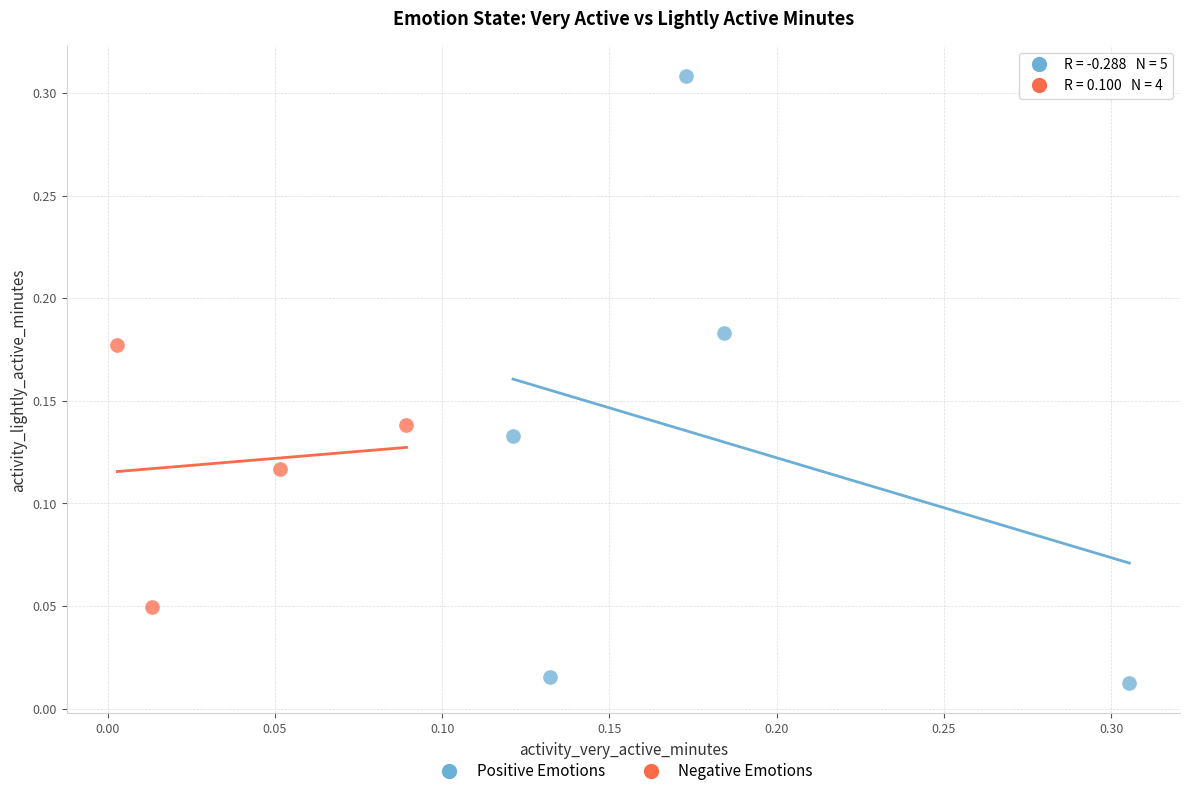

What are all the series names shown in the legend?

Positive Emotions, Negative Emotions